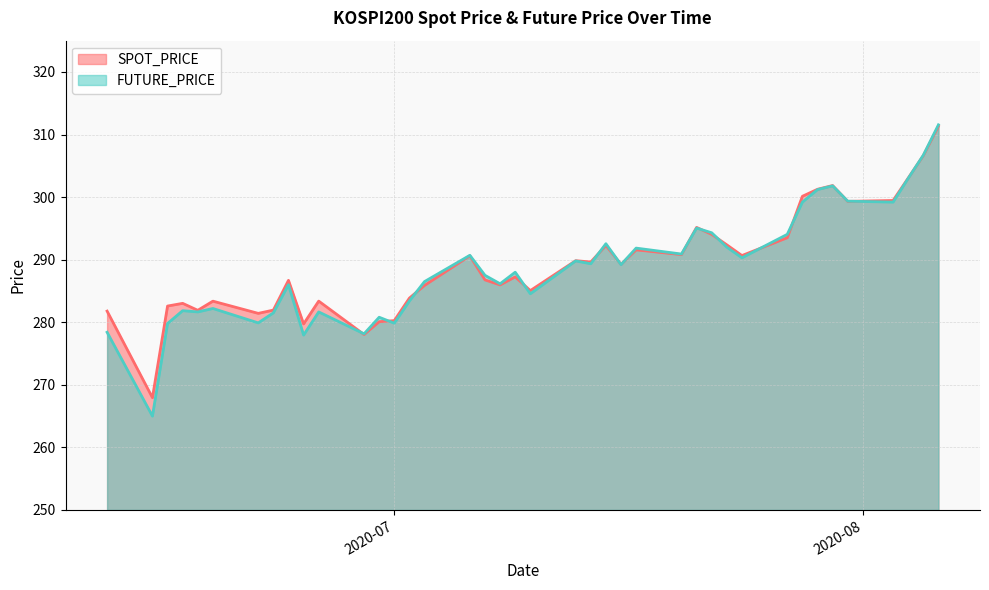

What is the difference between the FUTURE_PRICE values at 2020-07-09 and 2020-07-15?

4.6